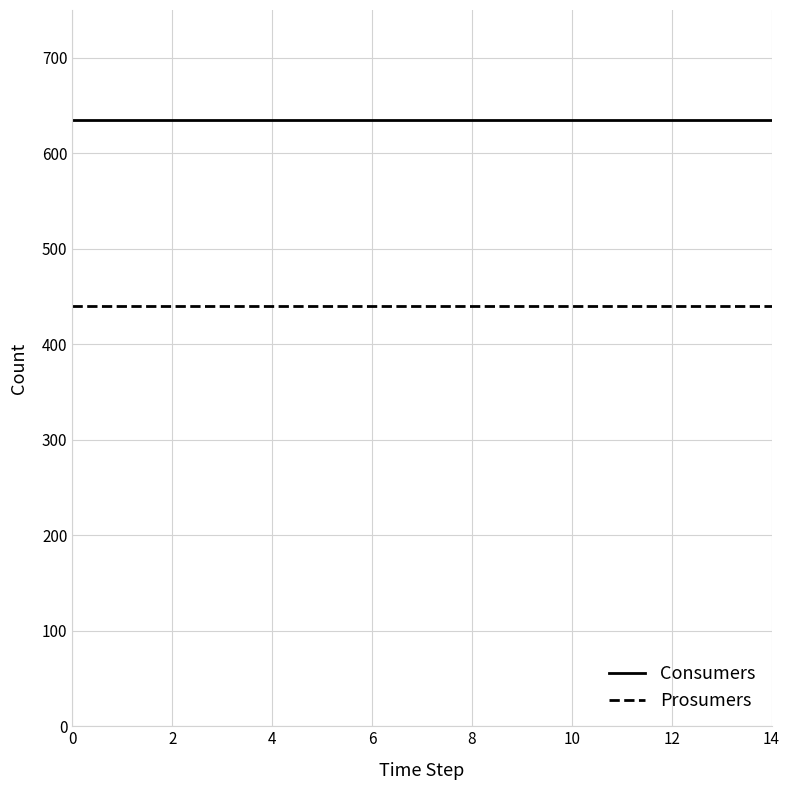

Rank the series by their average value, from lowest to highest.

Prosumers, Consumers